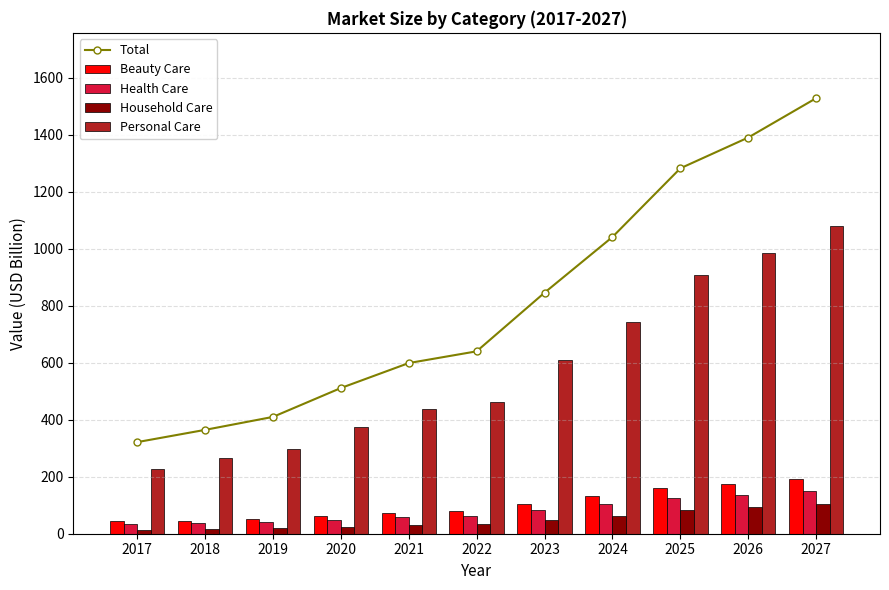

Is it true that Personal Care equals 375.4 at 2020?

True